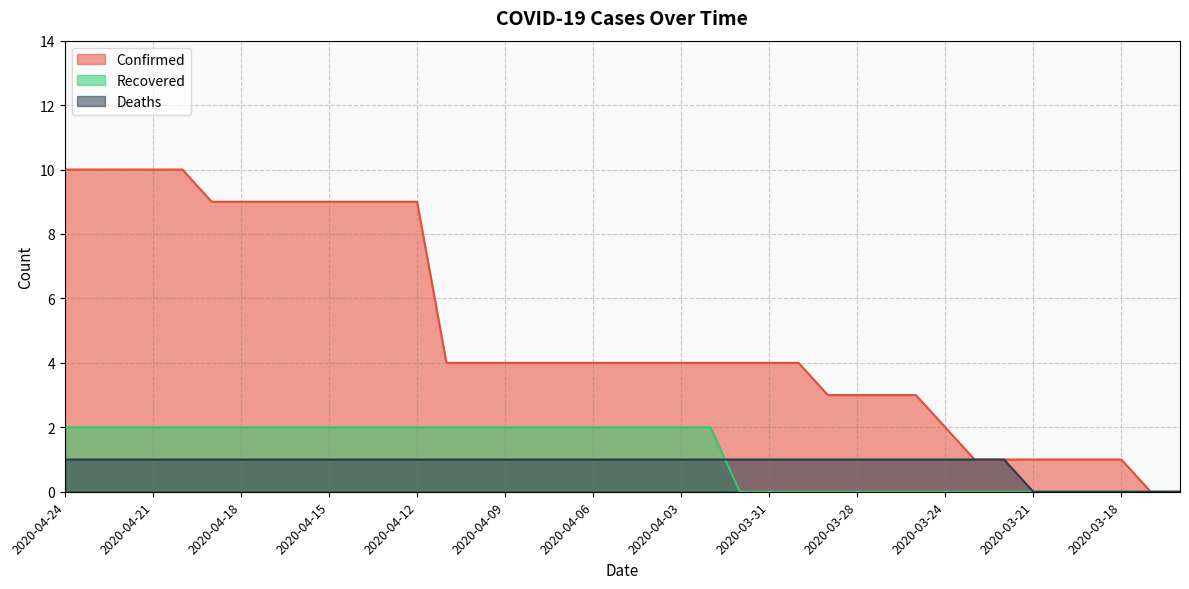

What is the sum of the Recovered values at 2020-03-29 and 2020-04-12?

2